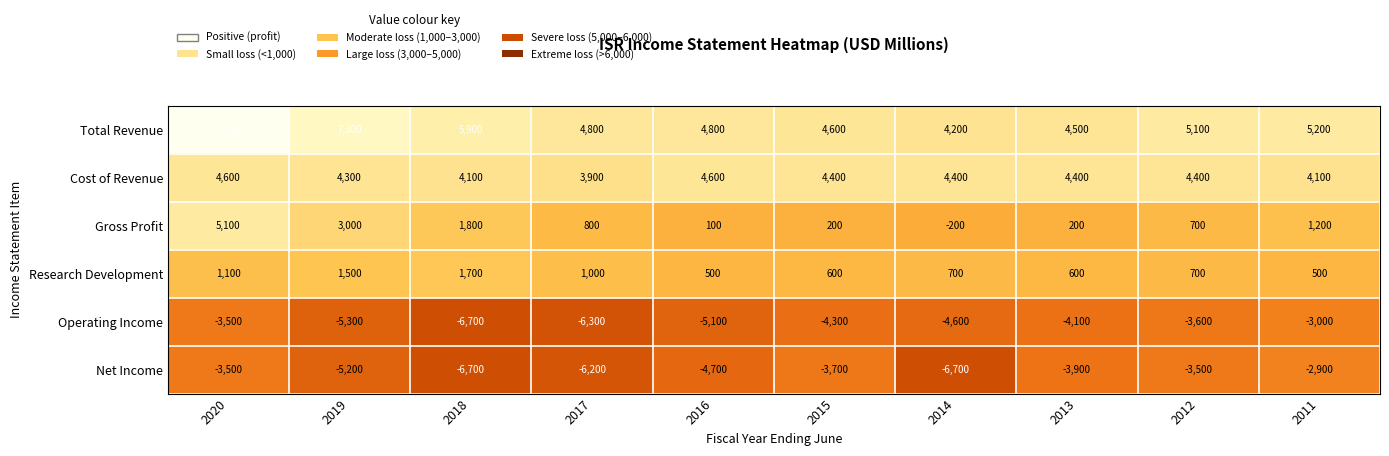

Count the number of categories in the chart.

10